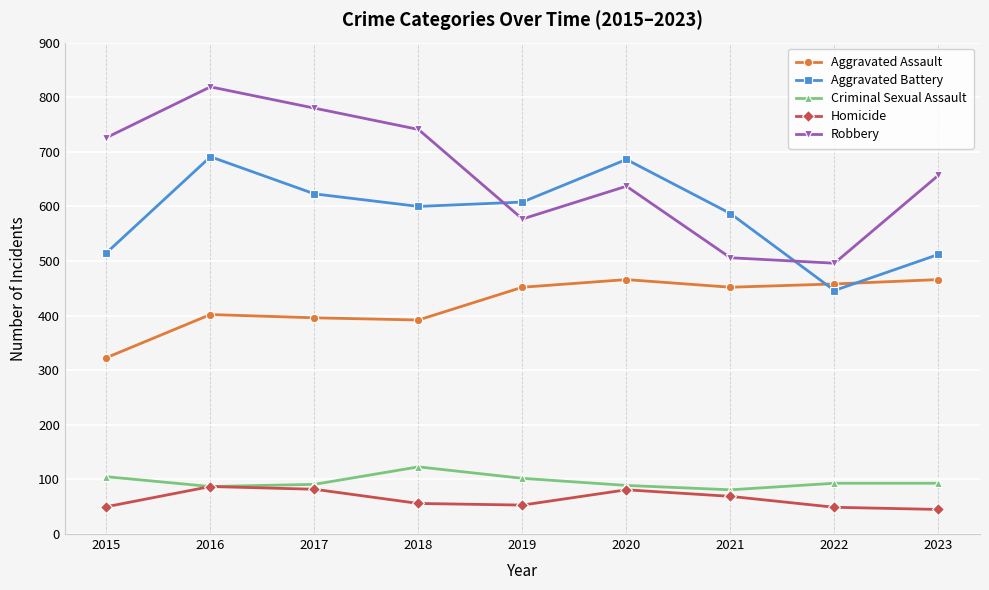

Which series has the largest total across all categories?

Robbery